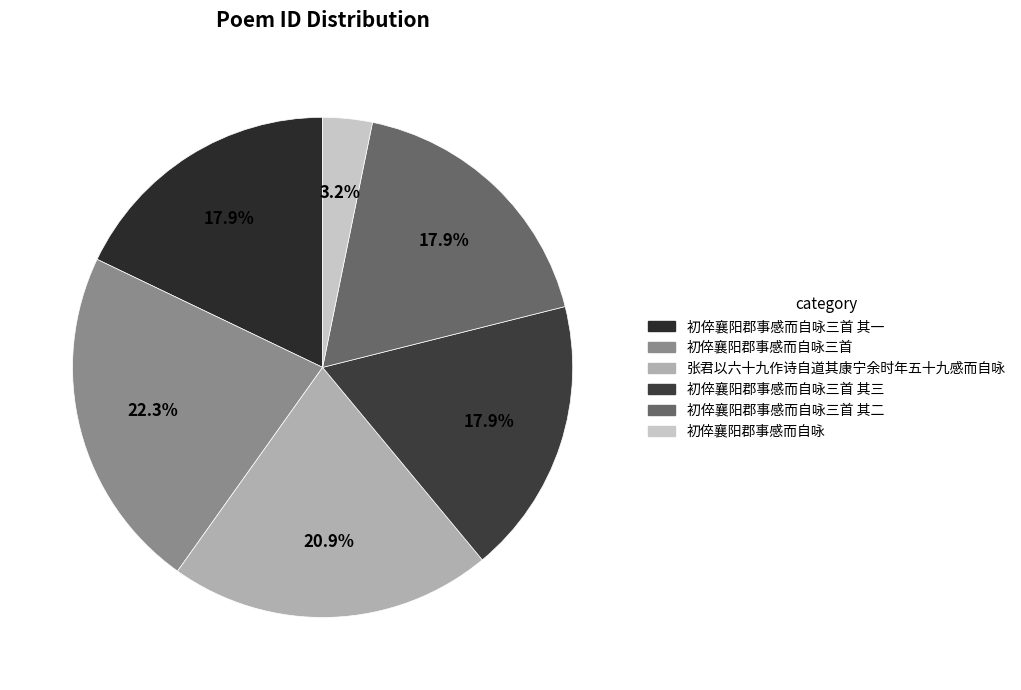

Combined, do 初倅襄阳郡事感而自咏 and 初倅襄阳郡事感而自咏三首 account for over 50%?

No